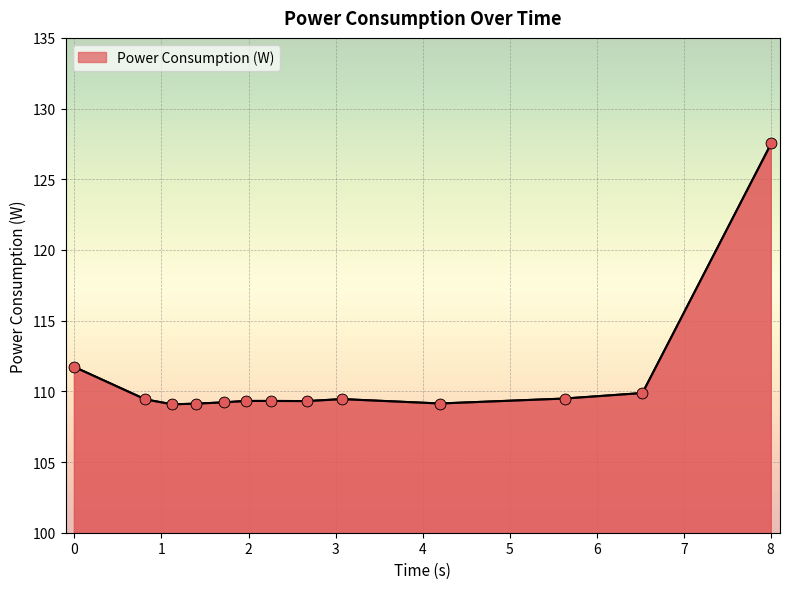

What is the greatest value displayed?

127.5